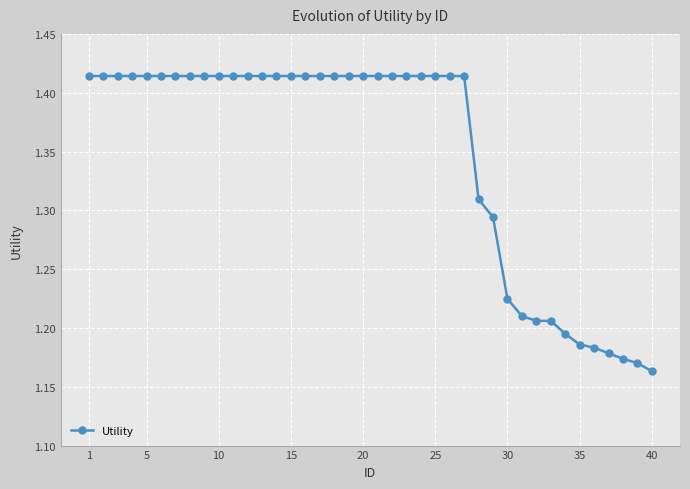

Count the values in the range 1 to 2.

40